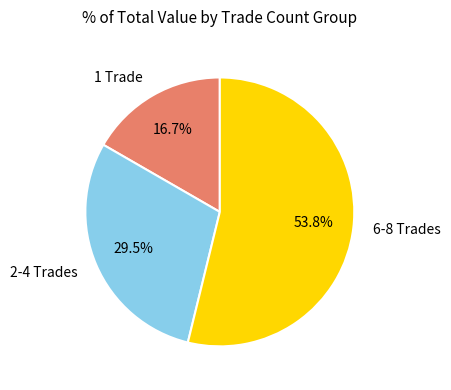

How much of the chart is everything except 6-8 Trades?

46.2%